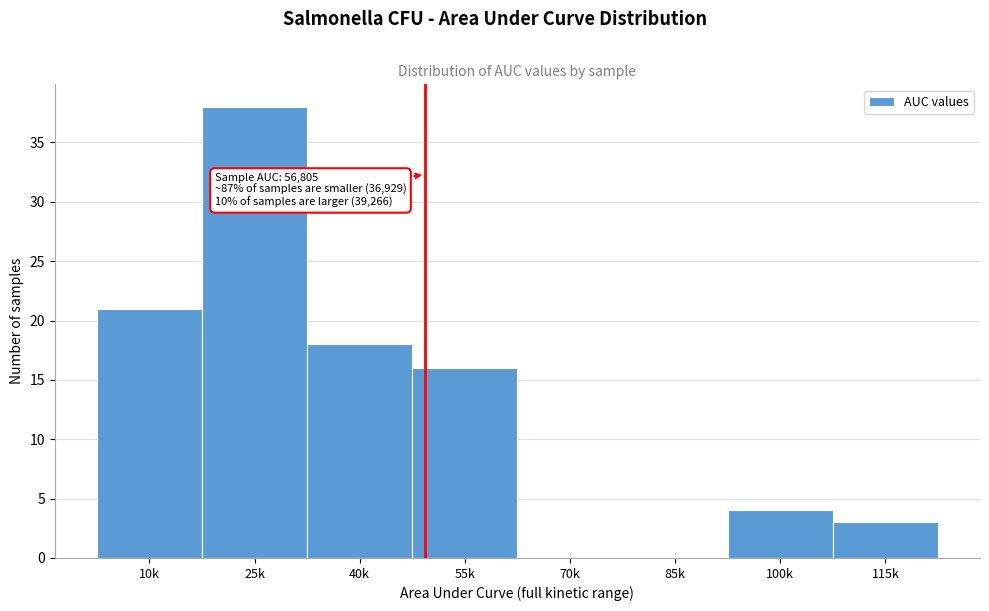

Reading right to left, list all the values displayed in this chart.

115k=3	100k=4	85k=0	70k=0	55k=16	40k=18	25k=38	10k=21